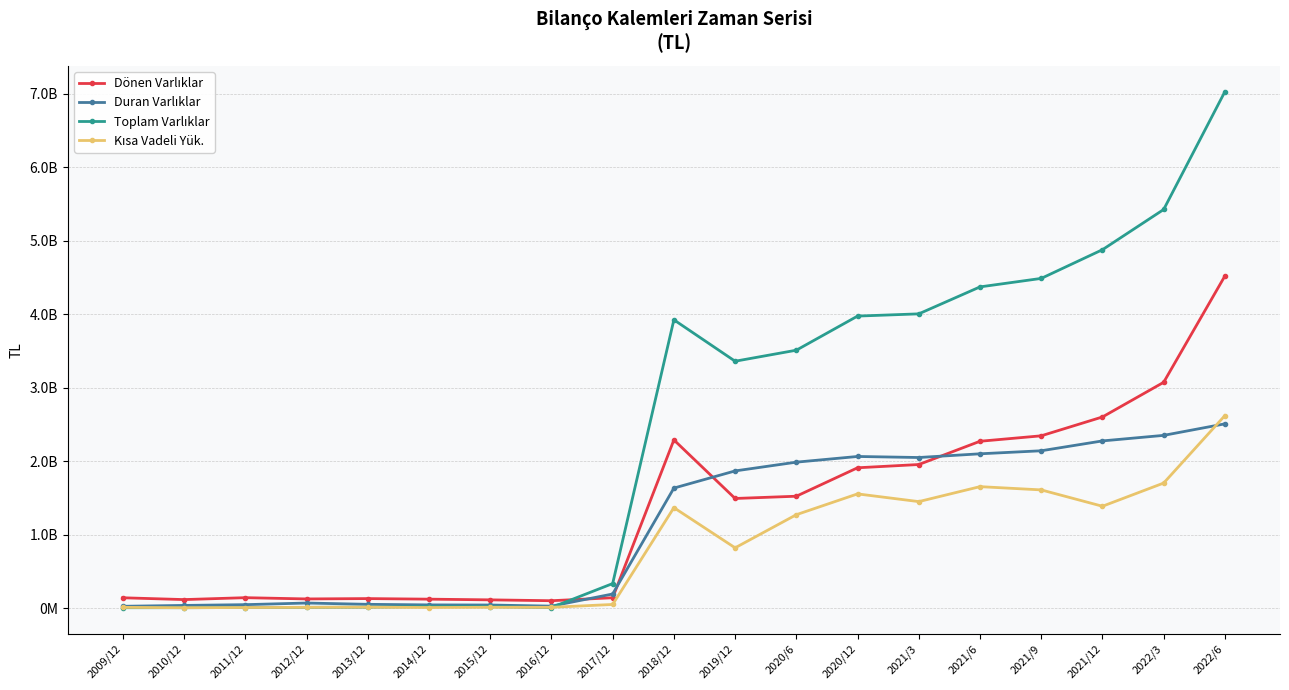

At which label is Duran Varlıklar closest to 1266399895?

2018/12